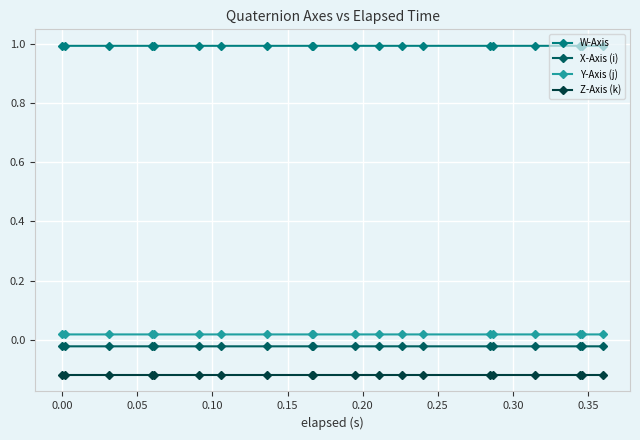

What is the maximum value shown in the chart?

1.0